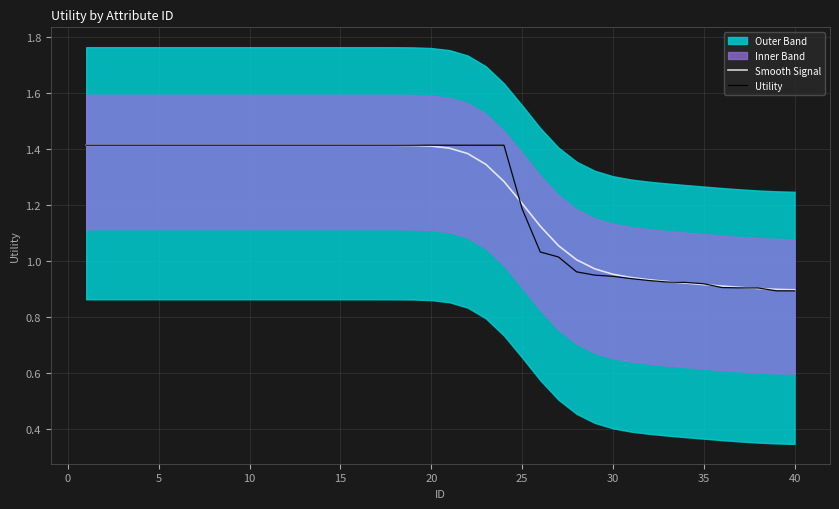

The value of Smooth Signal at 5 is 1.4. True or false?

True